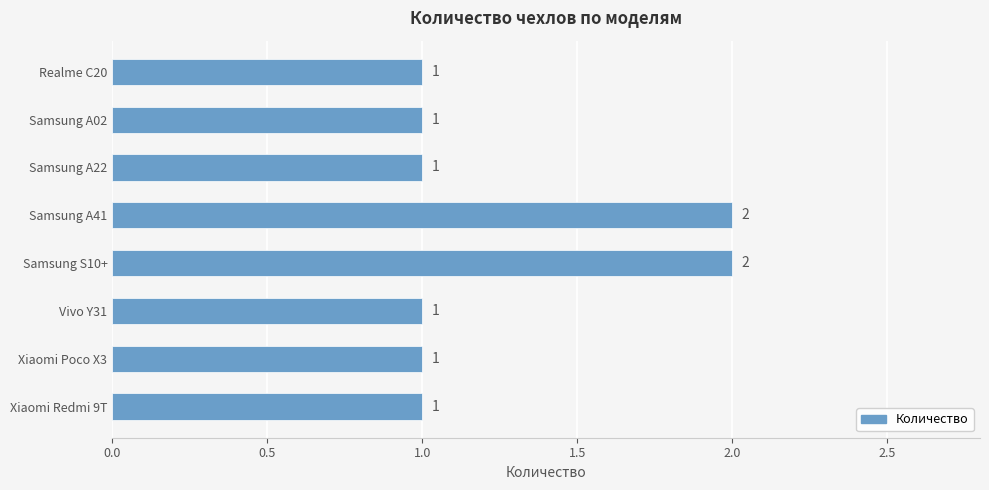

How many bars are there in total?

8